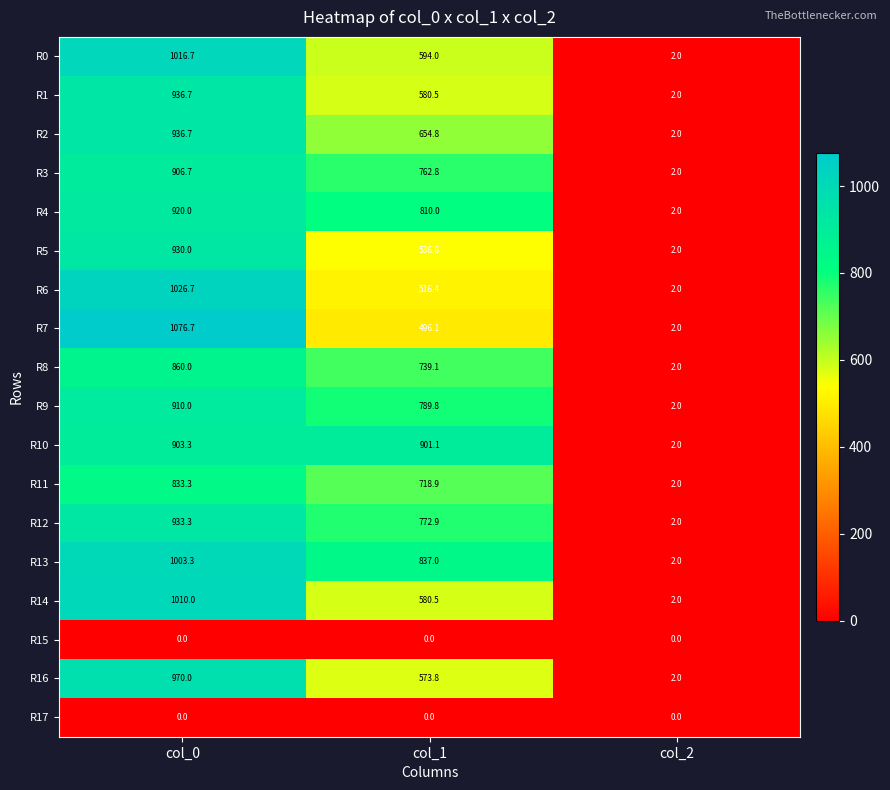

What is the difference between the second highest and minimum values in the R3 series?

760.8